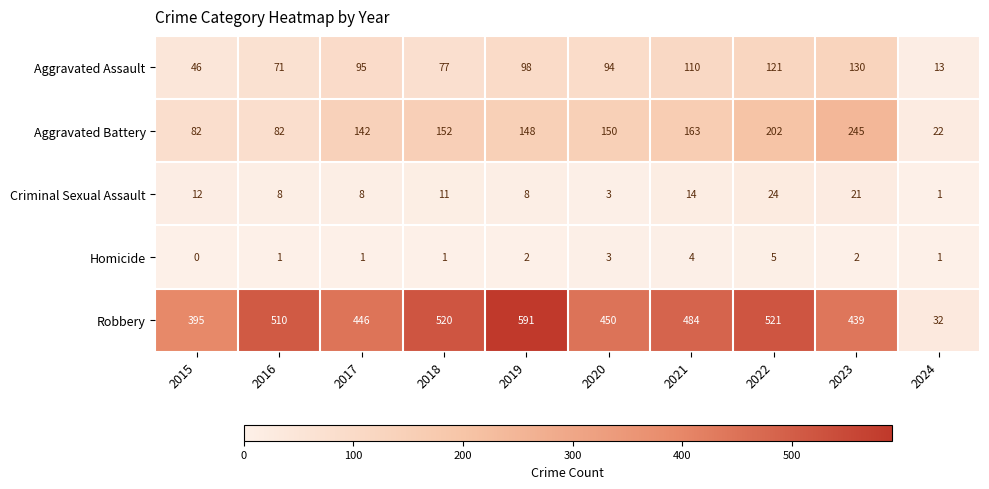

True or false: Robbery has a value of 727 at 2018.

False